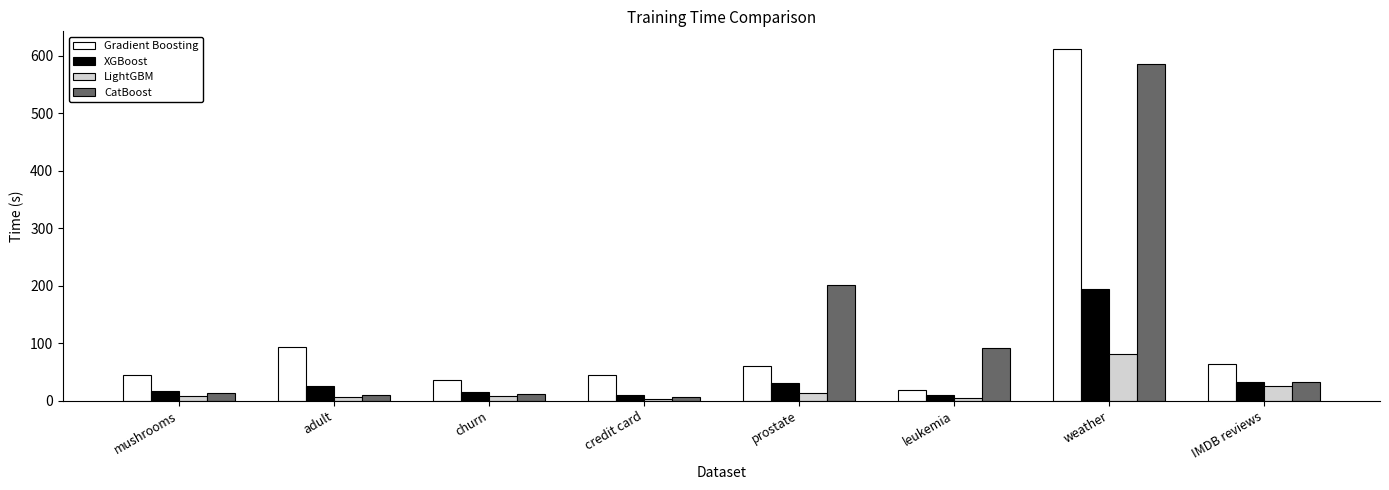

At which label does XGBoost reach its peak?

weather